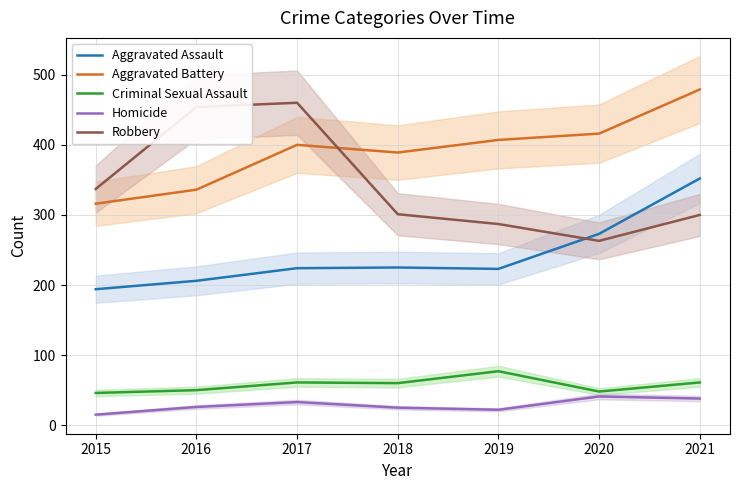

True or false: Aggravated Battery and Criminal Sexual Assault cross at least once.

False